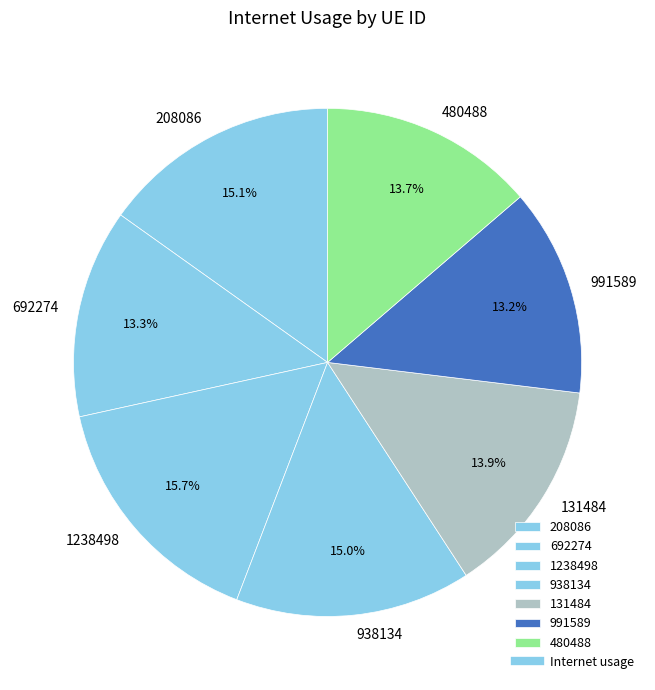

To the nearest percent, what percentage of the pie is 131484?

14%